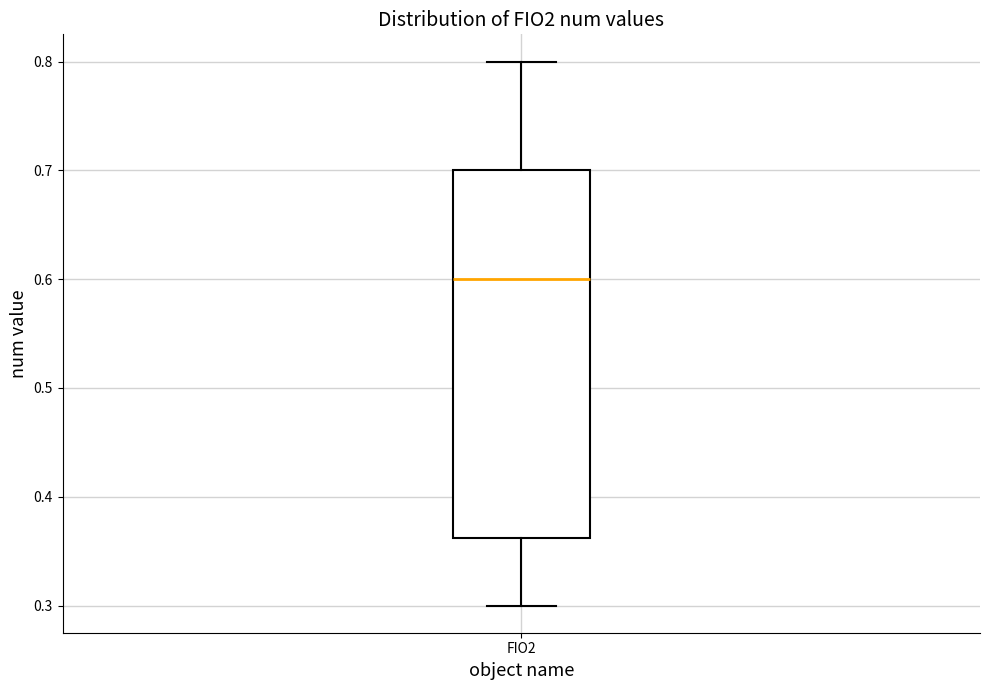

Where does the lower whisker of the box for FIO2 end on the y-axis? The values are not printed on the chart, so give them approximately, as read against the axis.

0.30